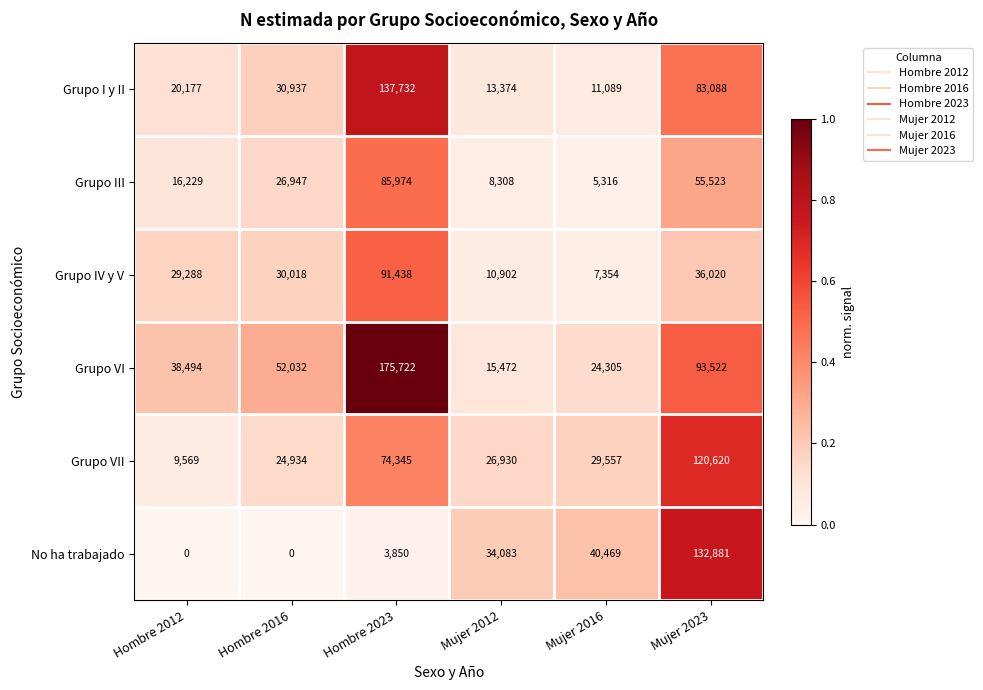

List the series in order of their peak value, highest first.

Grupo VI, Grupo I y II, No ha trabajado, Grupo VII, Grupo IV y V, Grupo III